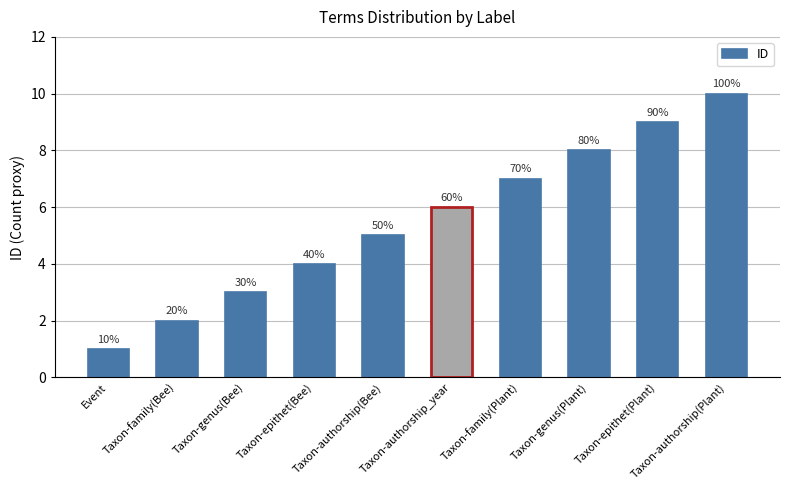

How many bars are there in total?

10